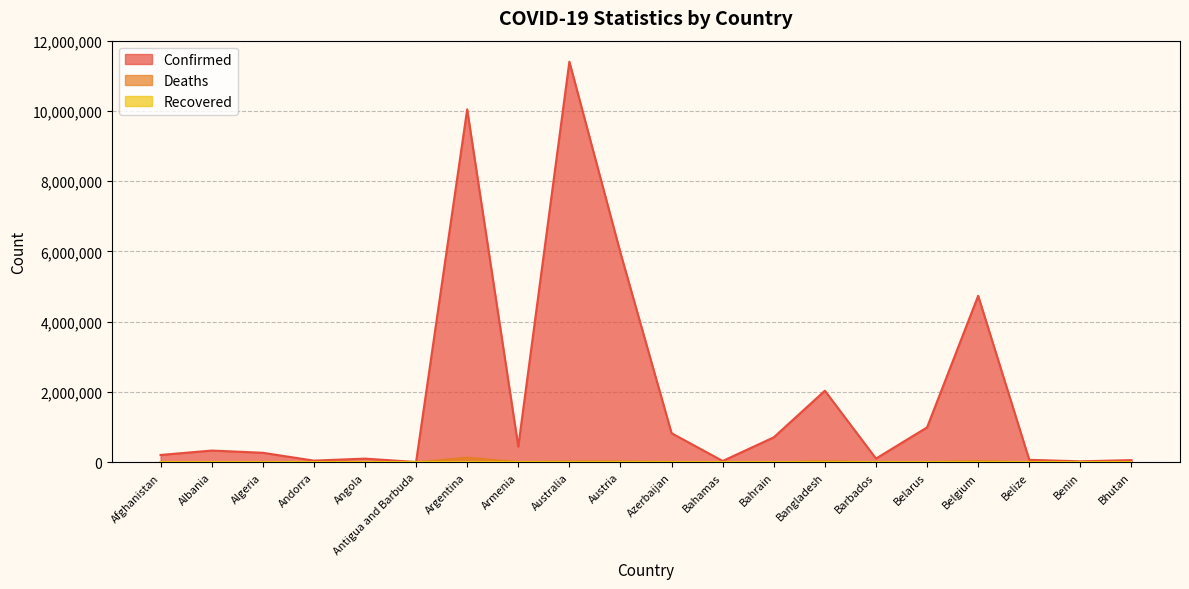

What is the label of the 15th point from the right?

Antigua and Barbuda